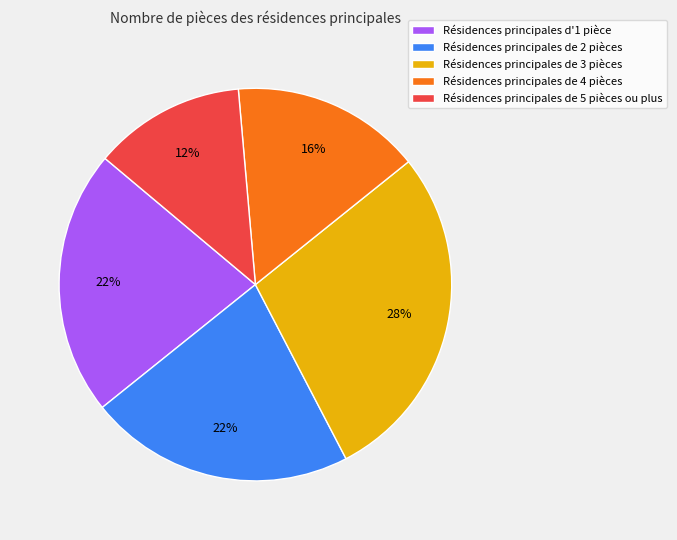

What is the ratio of the value at Résidences principales de 3 pièces to the value at Résidences principales de 5 pièces ou plus?

2.2